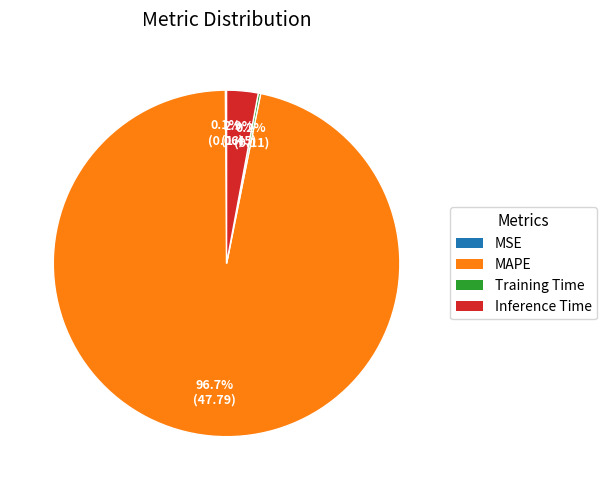

Combined, what portion of the pie is MAPE and Inference Time?

99.7%